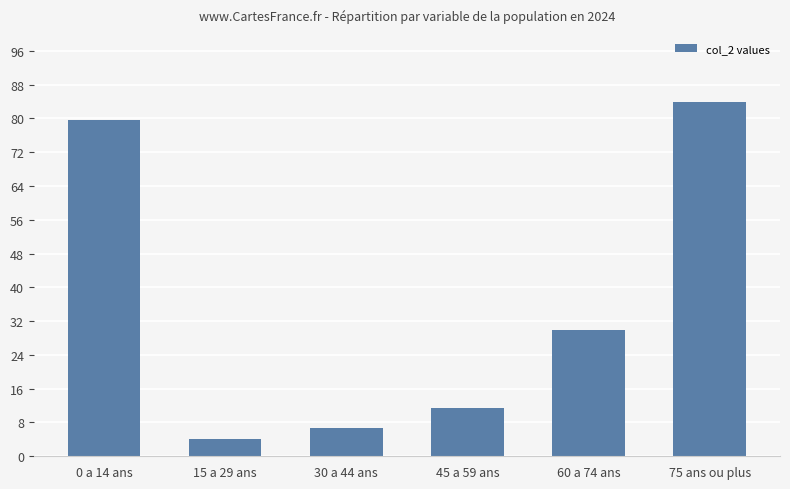

The chart shows a value of 79.7 at 0 a 14 ans. True or false?

True